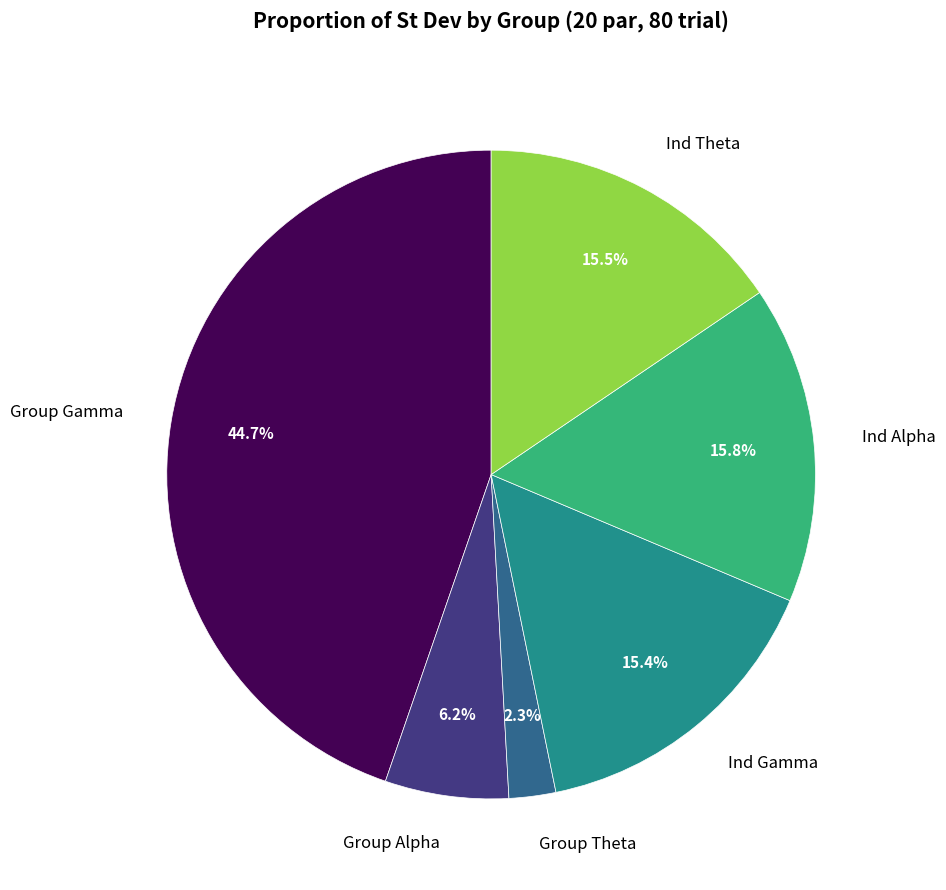

Which slice is the smallest?

Group Theta